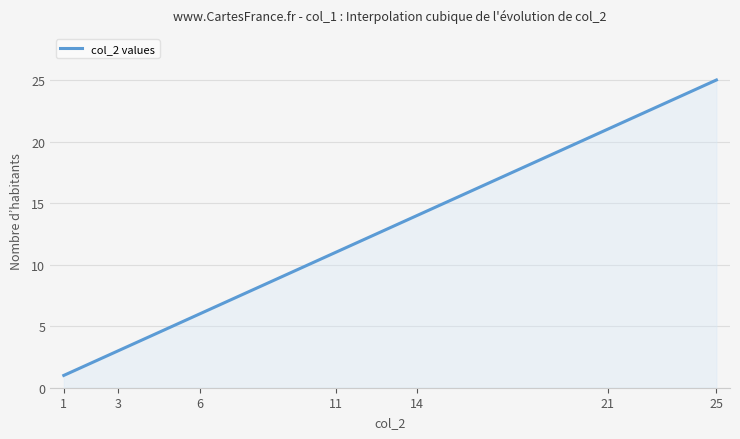

What is the minimum value shown in the chart?

1.0